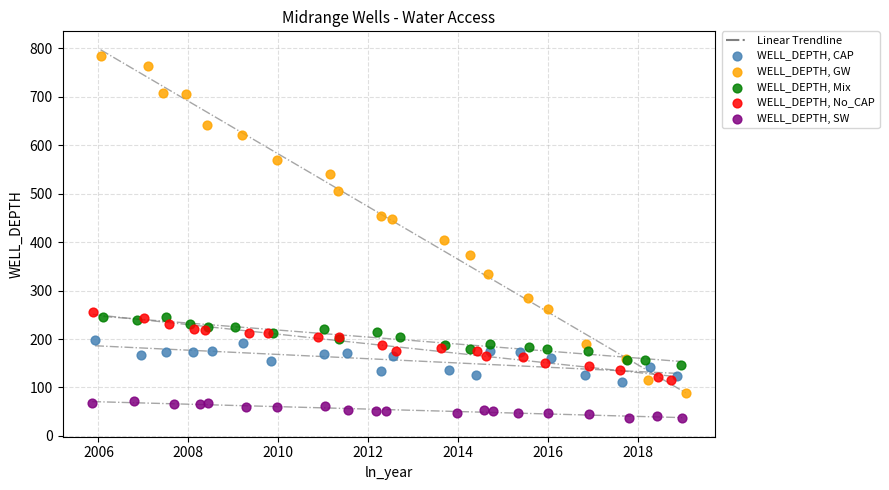

Which series contains the lowest Y value?

WELL_DEPTH, SW